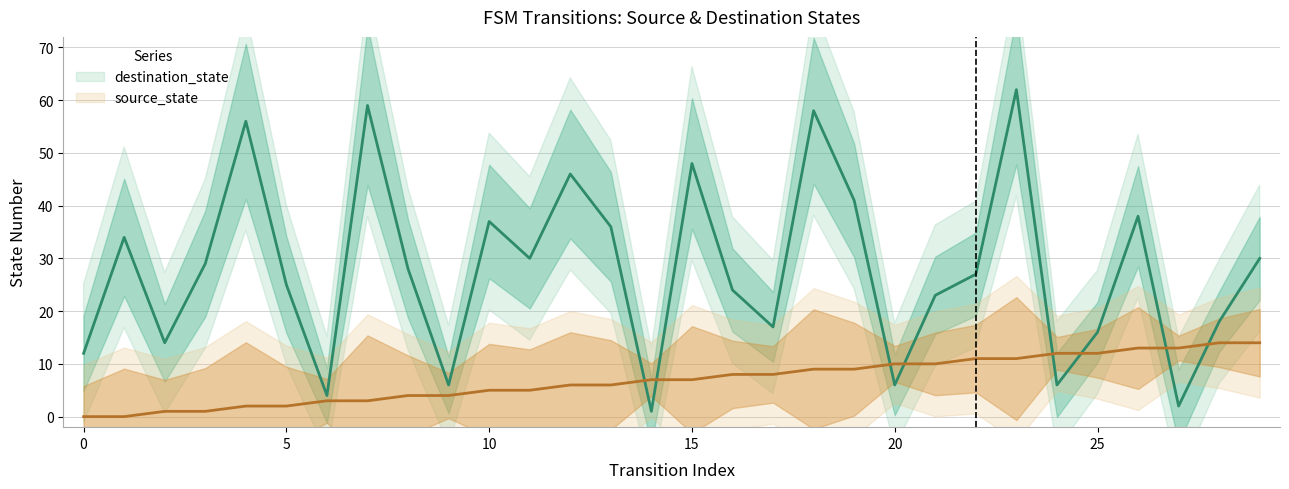

Where do source_state and destination_state first cross each other?

13 and 14